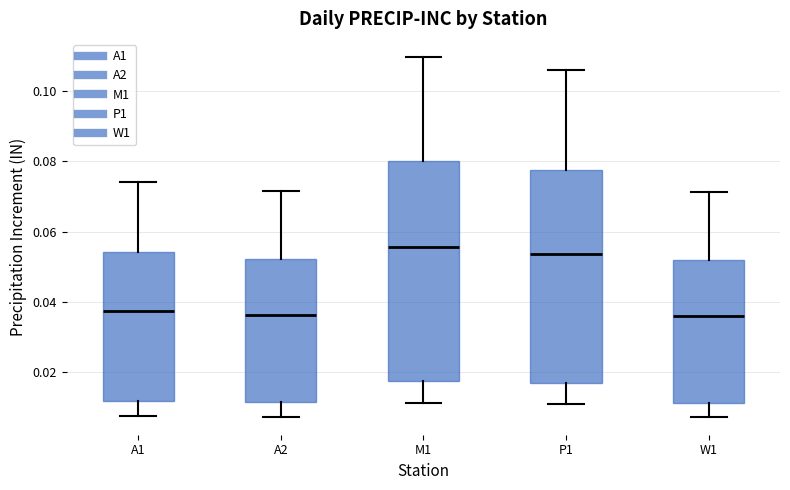

Reading left to right, read every box against the y-axis: the position of its median line, the range the box covers, and the ends of its whiskers. The values are not printed on the chart, so give them approximately, as read against the axis.

A1: median 0.038, box 0.012 to 0.054, whiskers 0.008 to 0.074
A2: median 0.036, box 0.012 to 0.052, whiskers 0.008 to 0.072
M1: median 0.056, box 0.018 to 0.080, whiskers 0.012 to 0.110
P1: median 0.054, box 0.016 to 0.078, whiskers 0.010 to 0.106
W1: median 0.036, box 0.012 to 0.052, whiskers 0.008 to 0.072